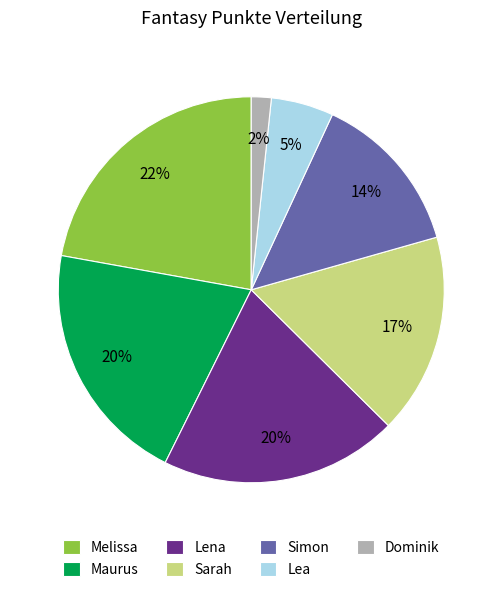

What percentage is the Simon slice, to the nearest percent?

14%